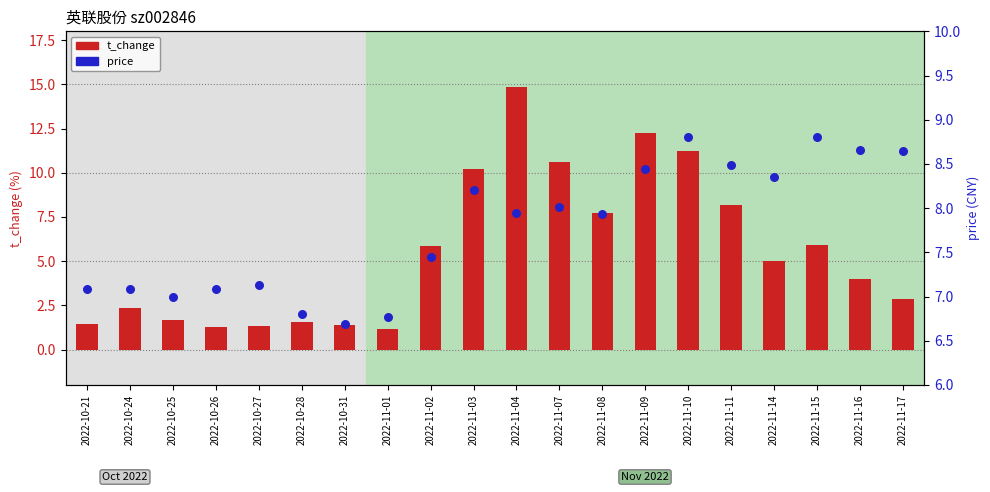

Is the value of price at 2022-11-01 greater than the value of t_change at 2022-11-11?

No